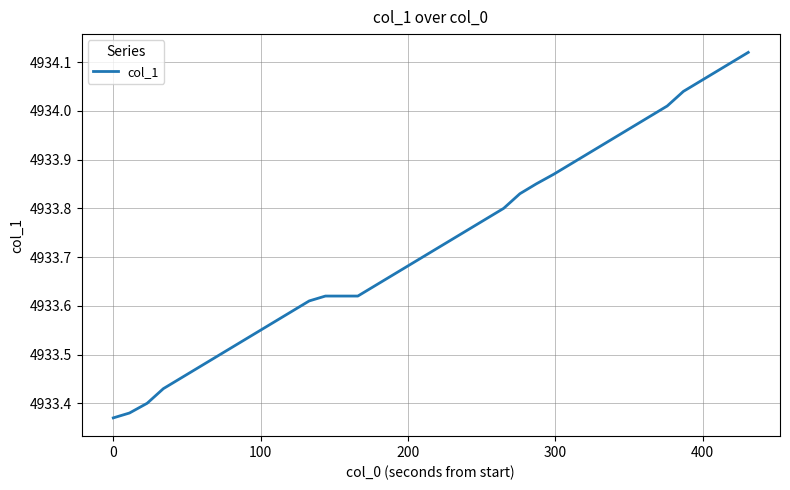

Is this an area chart (filled region under the line)?

No